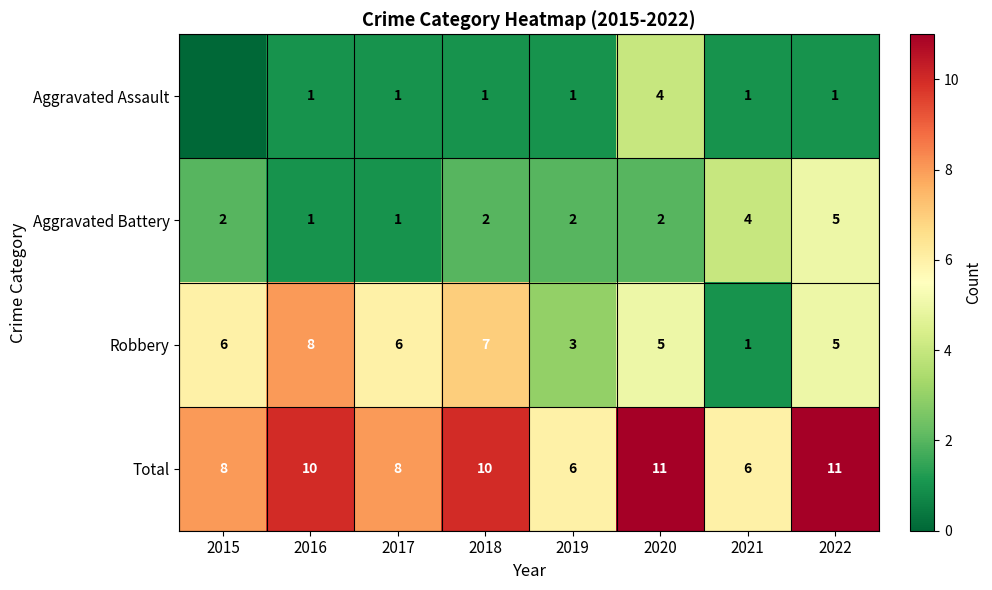

What is the maximum value for Total?

11